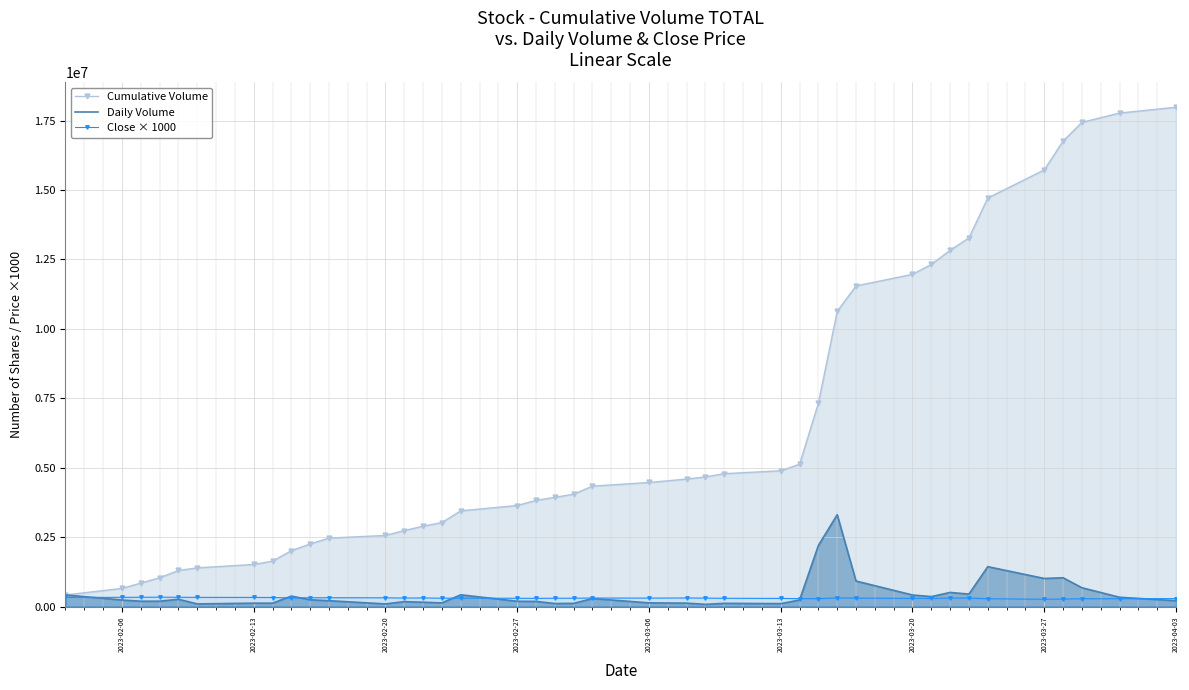

Which series has the largest range (max minus min)?

Cumulative Volume